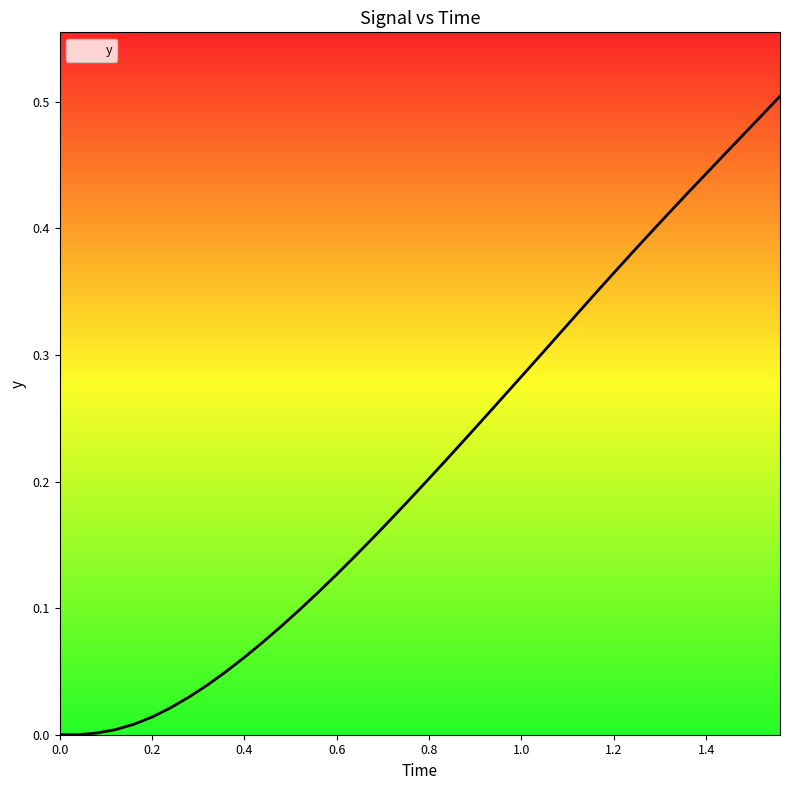

Does the chart have visible grid lines?

No